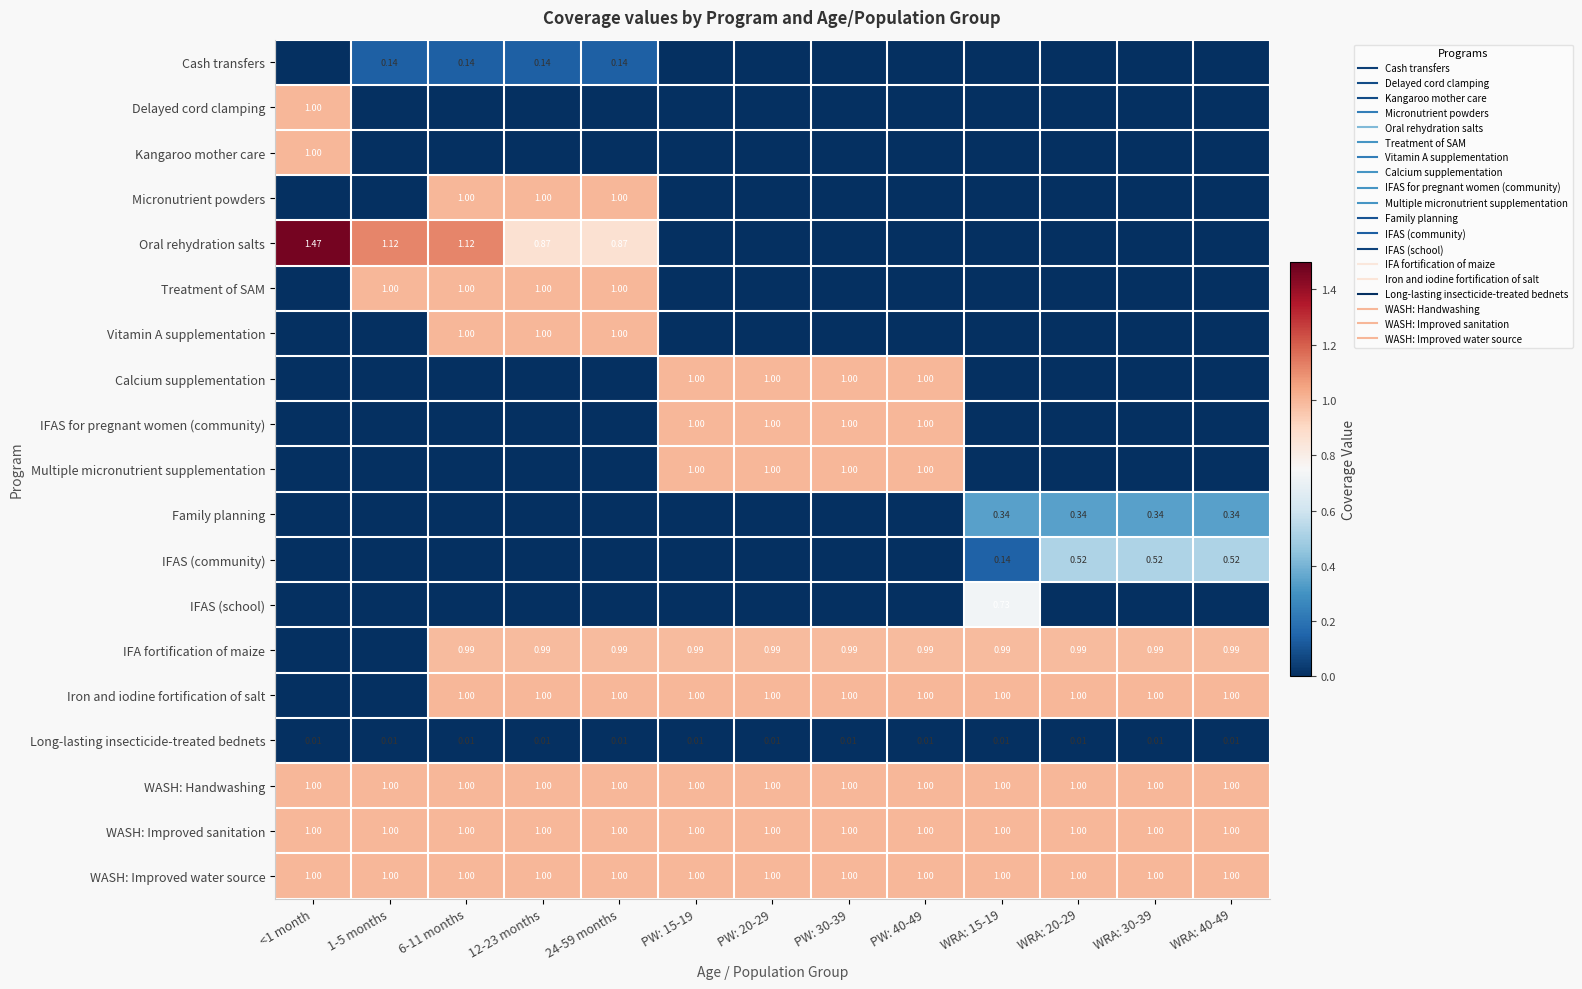

What is the difference between the highest and lowest values at WRA: 15-19?

1.0